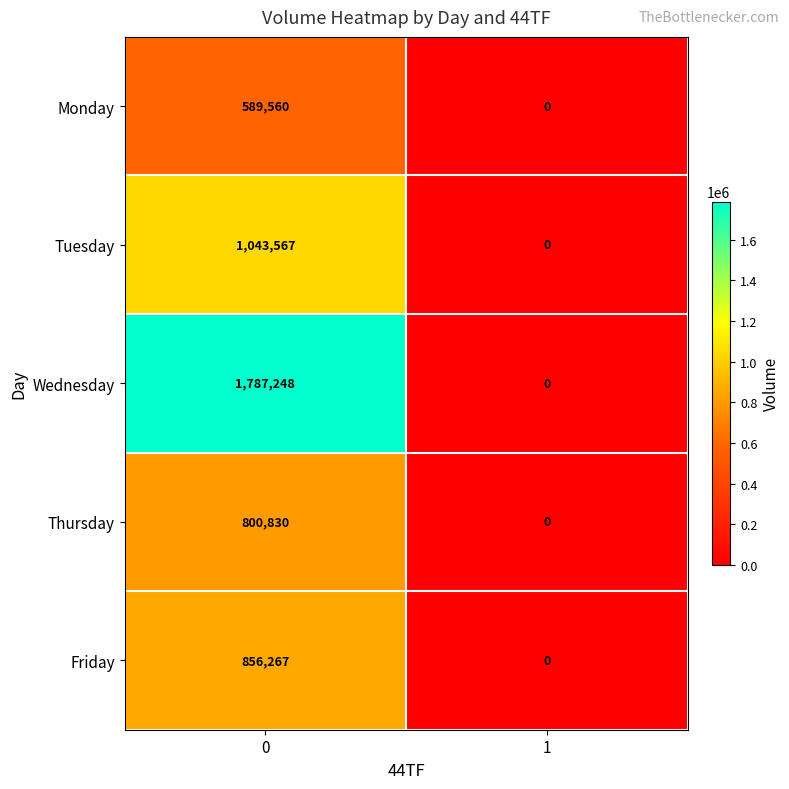

How many series are shown in this chart?

5